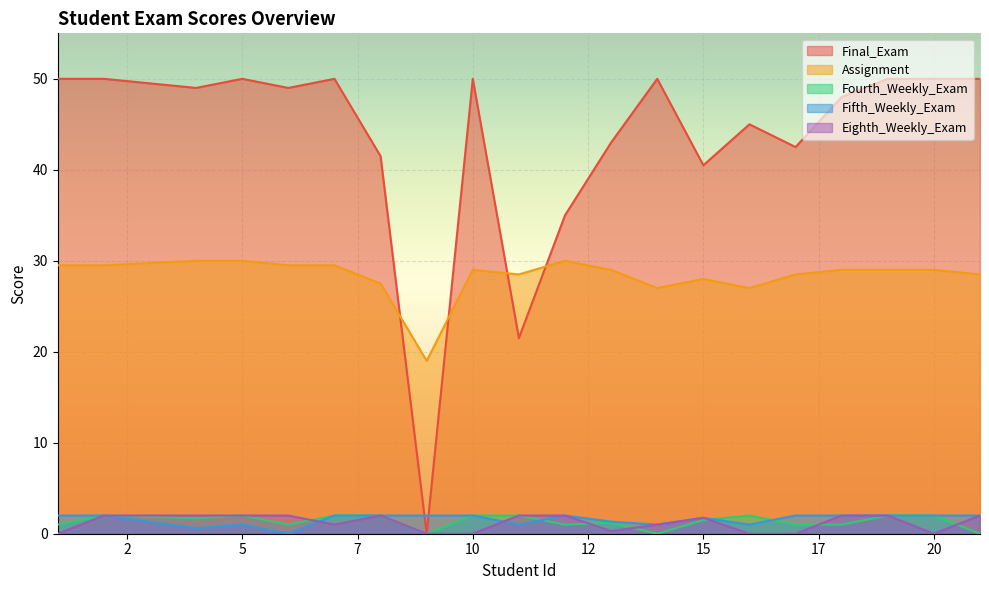

What is the total value across all series at 10?

83.0